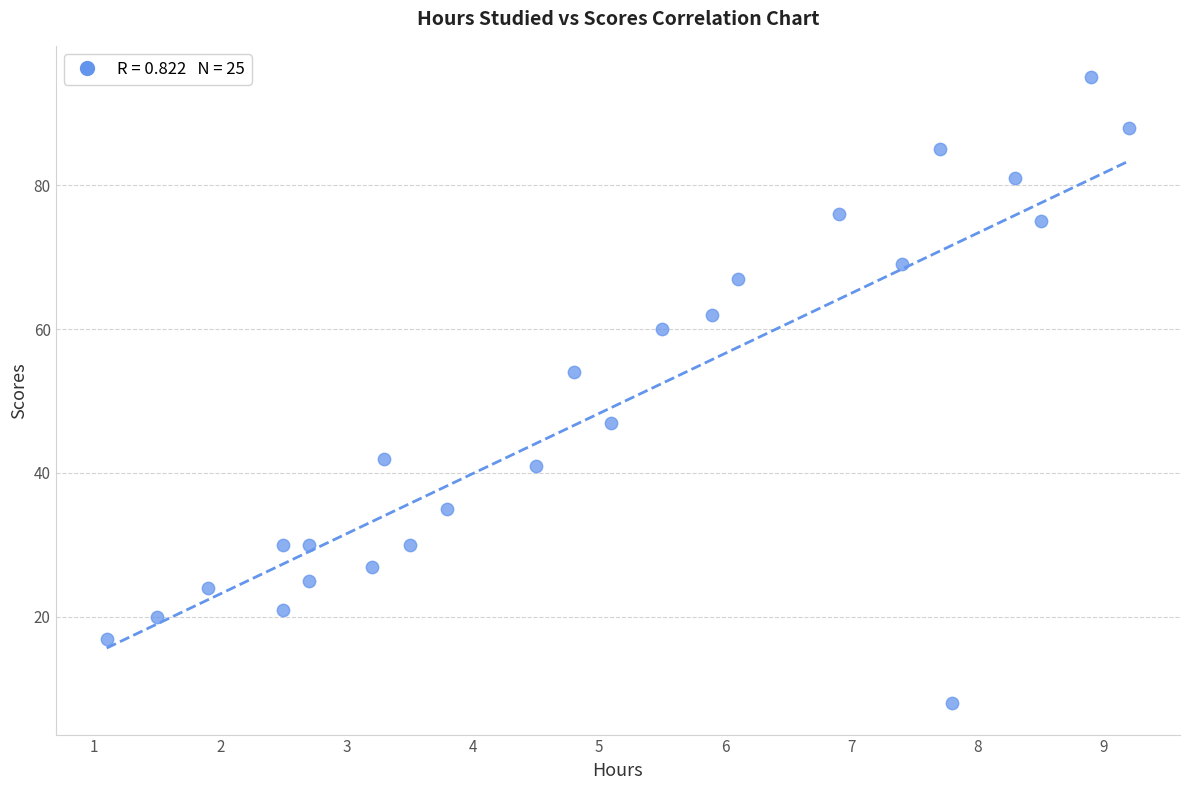

What is the range of Y values (max minus min)?

87